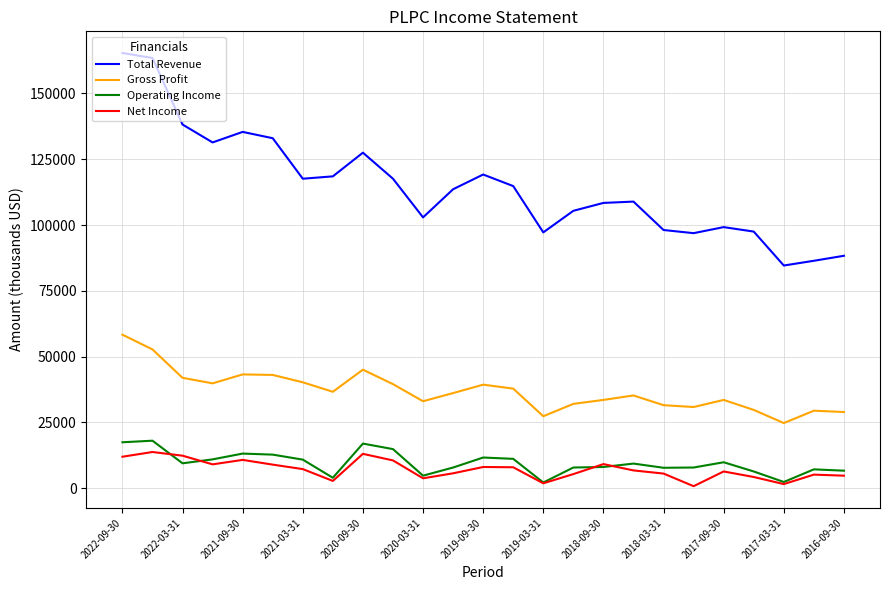

In Operating Income, how many points are higher than both neighbors (excluding endpoints)?

7